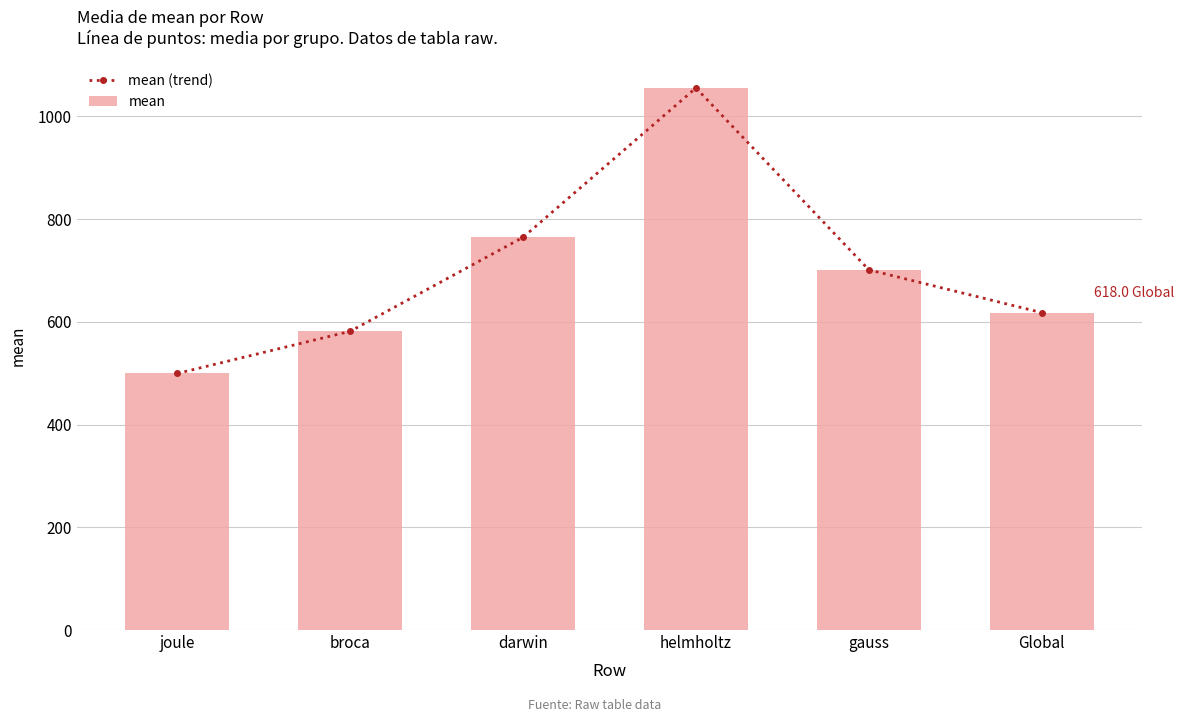

At which category is the sum across all series the highest?

helmholtz